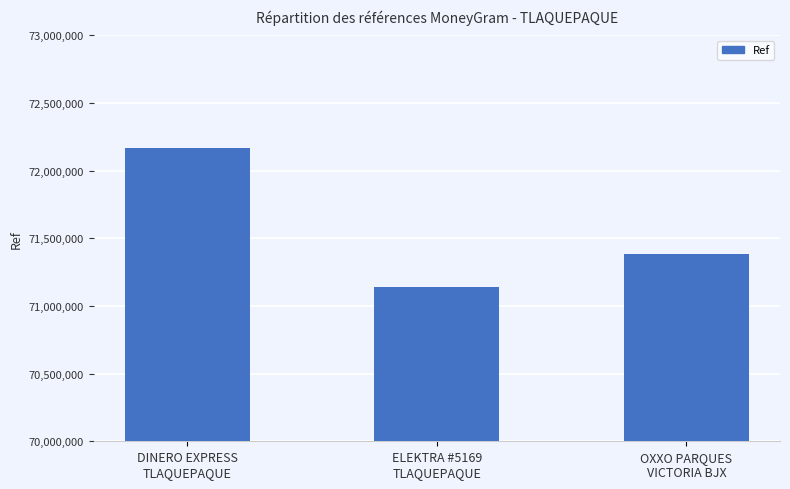

What position from the left is ELEKTRA #5169
TLAQUEPAQUE?

2